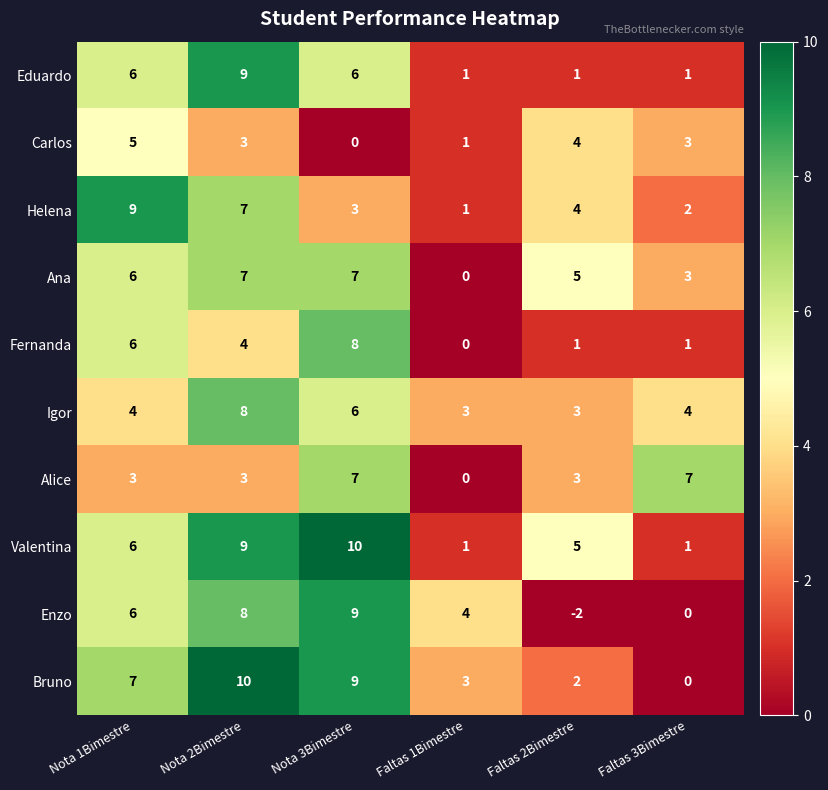

How many distinct data groups are displayed?

10